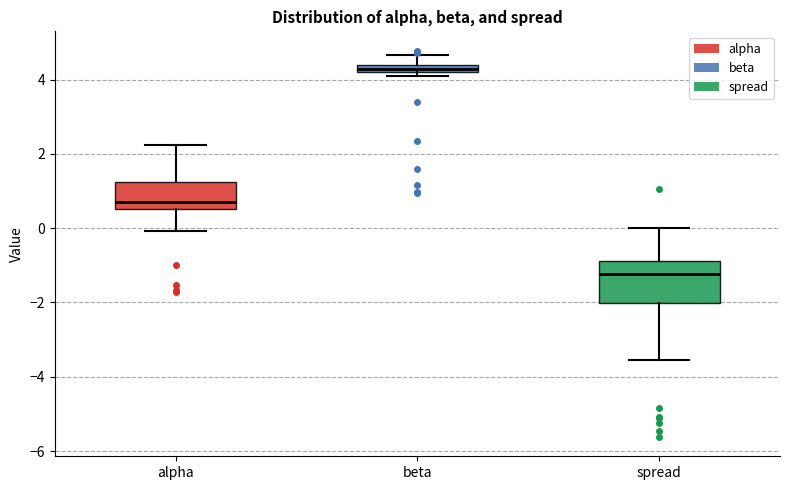

Which box is the tallest, from its lower edge to its upper edge?

spread